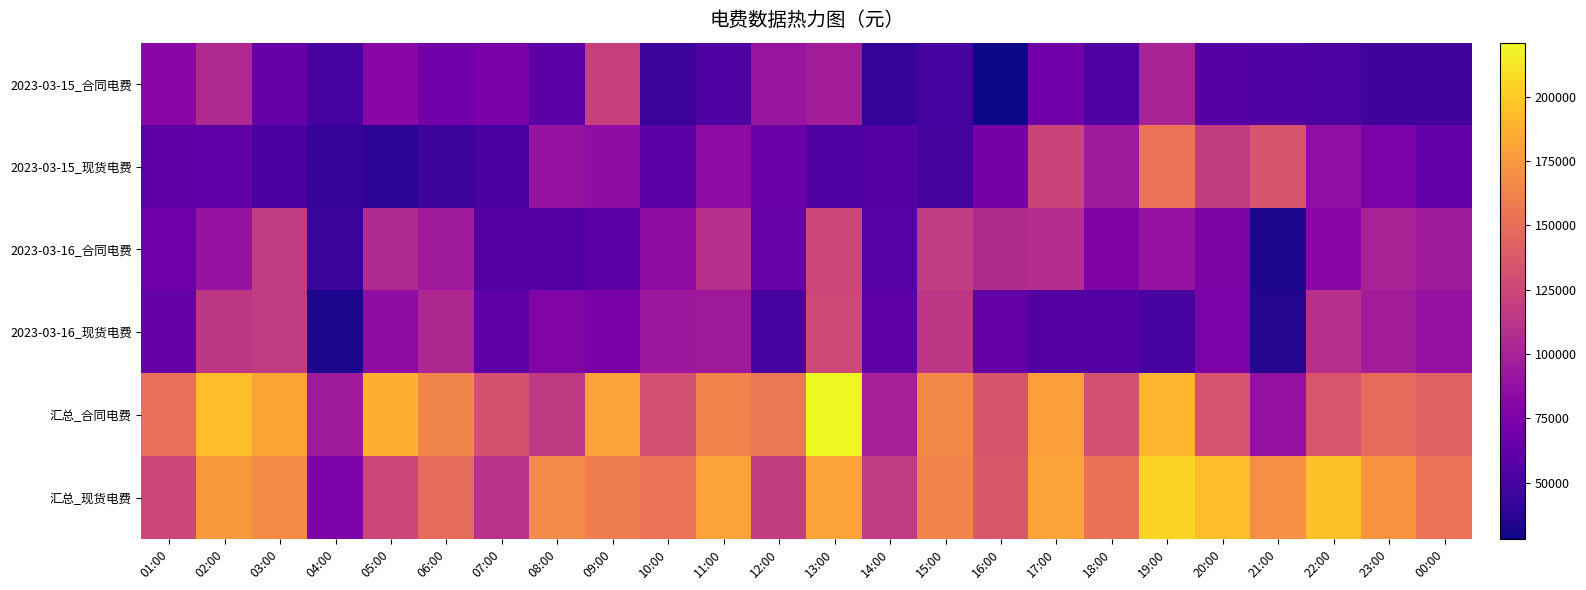

How many data points does each series have?

24